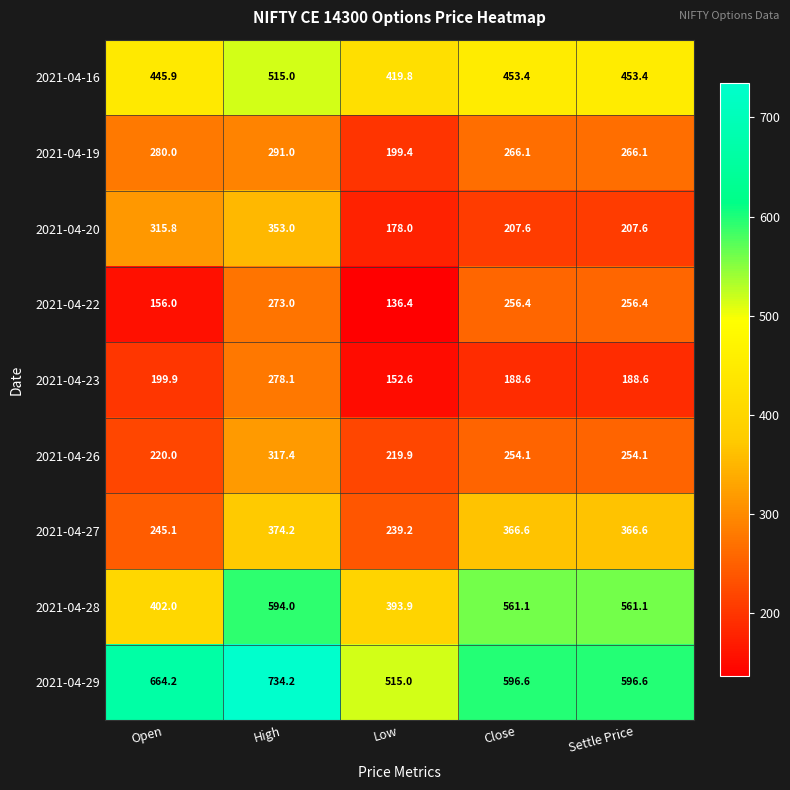

Where does the 2021-04-29 series first go above 596?

Open